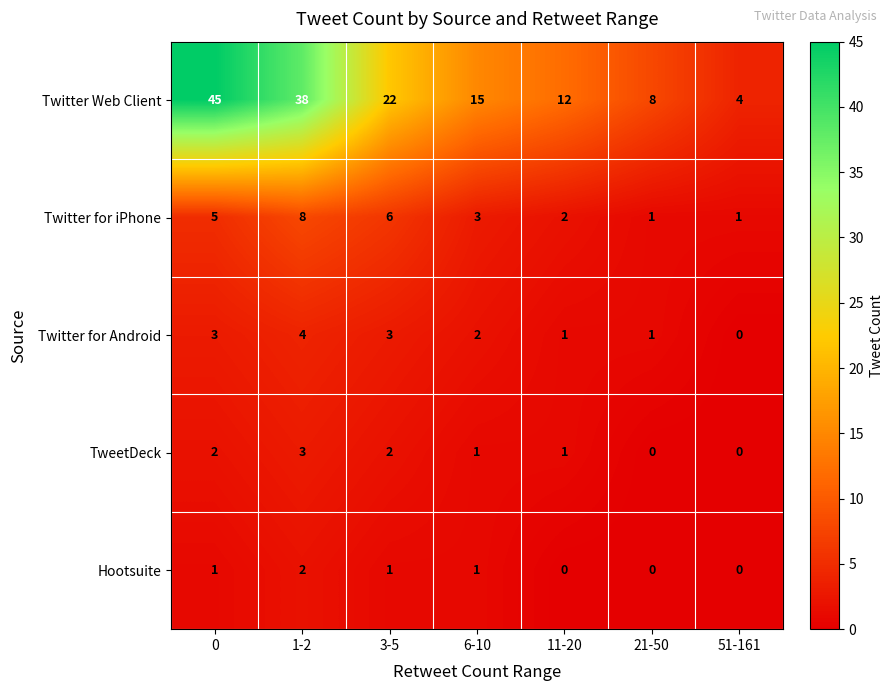

How many Twitter for Android values are between 1 and 3?

5